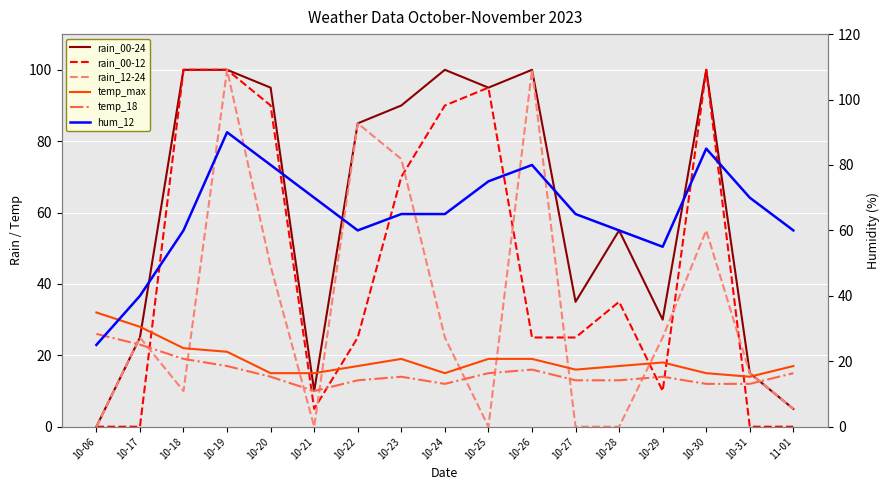

How many lines are shown in the chart?

6